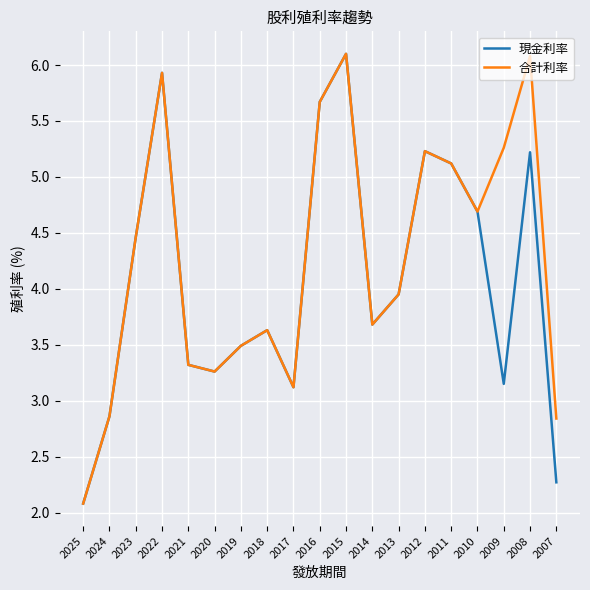

What is the average value of the 合計利率 series?

4.3